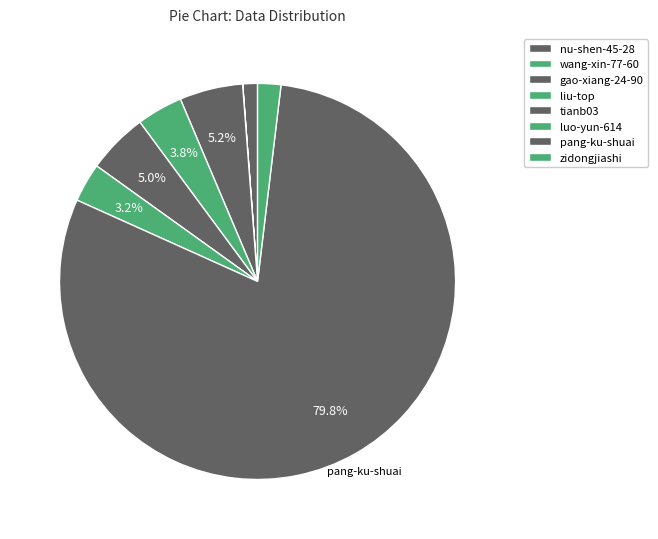

What is the majority slice?

pang-ku-shuai